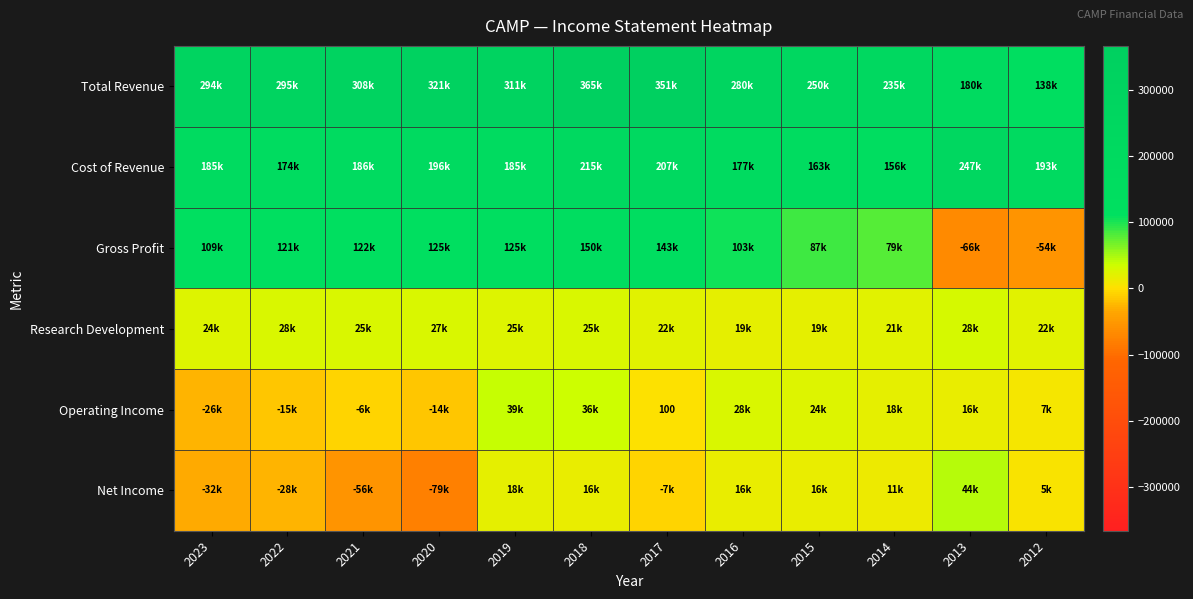

Rank the categories by Gross Profit value from highest to lowest.

2018, 2017, 2019, 2020, 2021, 2022, 2023, 2016, 2015, 2014, 2012, 2013